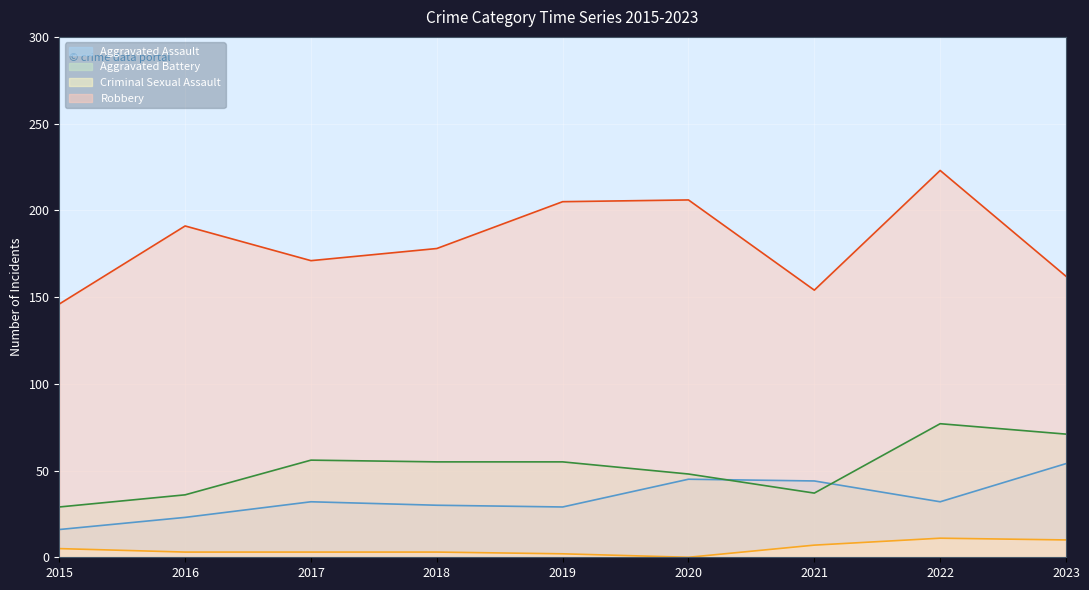

Reading left to right, list all the values displayed in this chart.

Aggravated Assault: 2015=16	2016=23	2017=32	2018=30	2019=29	2020=45	2021=44	2022=32	2023=54
Aggravated Battery: 2015=29	2016=36	2017=56	2018=55	2019=55	2020=48	2021=37	2022=77	2023=71
Criminal Sexual Assault: 2015=5	2016=3	2017=3	2018=3	2019=2	2020=0	2021=7	2022=11	2023=10
Robbery: 2015=146	2016=191	2017=171	2018=178	2019=205	2020=206	2021=154	2022=223	2023=162